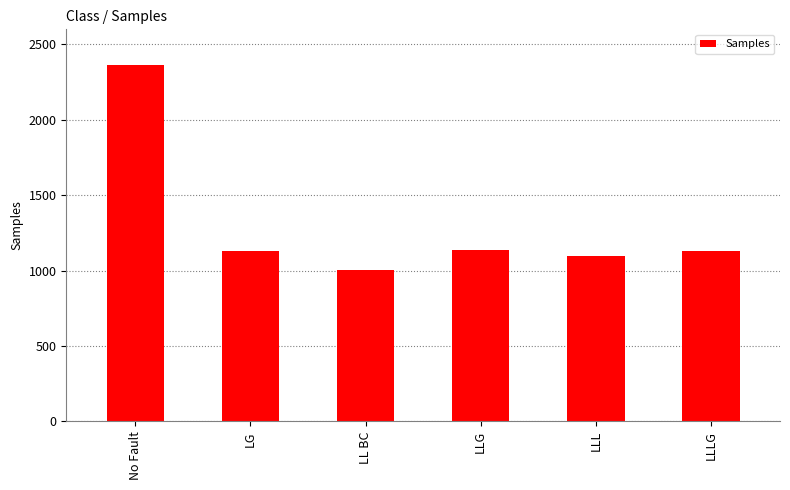

Between LL BC and LLL, which is larger?

LLL